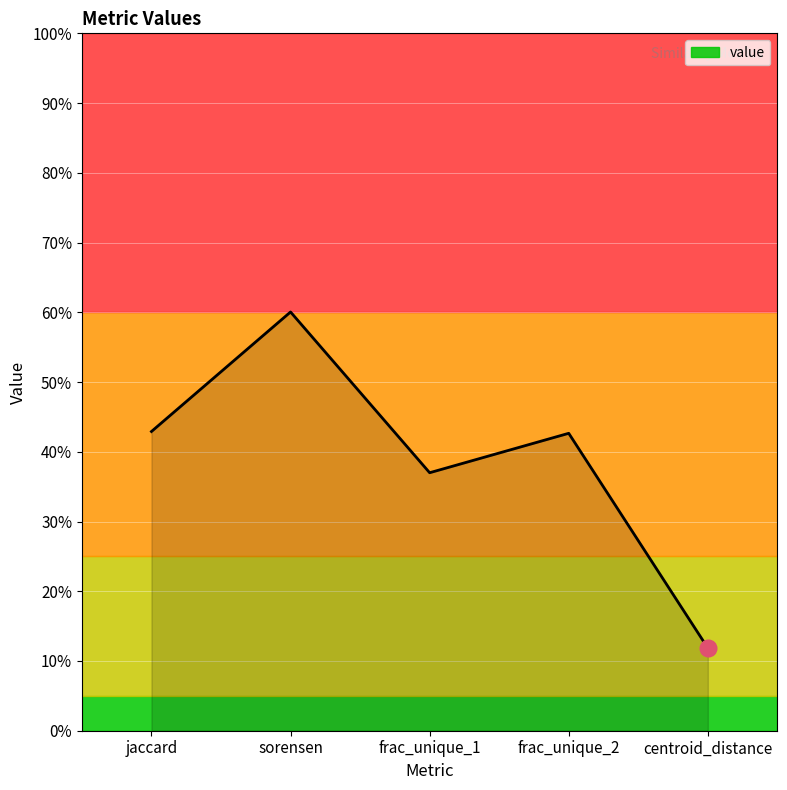

Does the chart display data point markers on the line(s)?

No